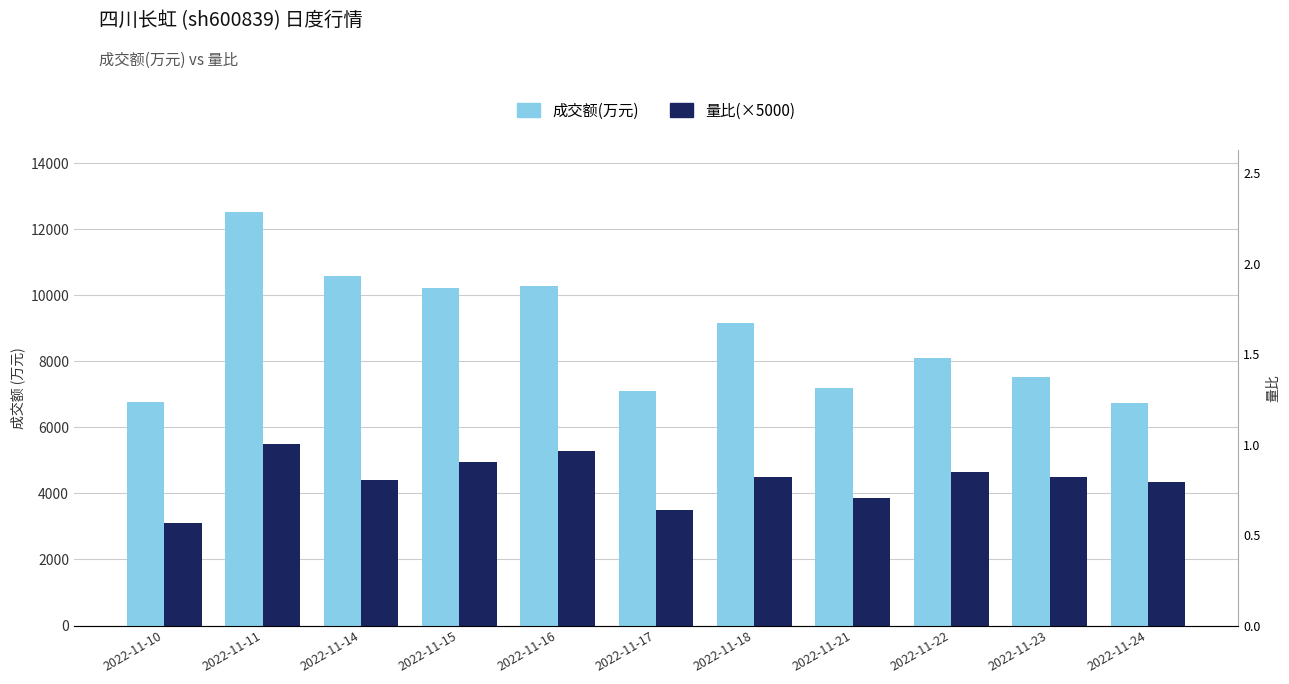

Which label corresponds to the smallest value in the chart?

2022-11-10